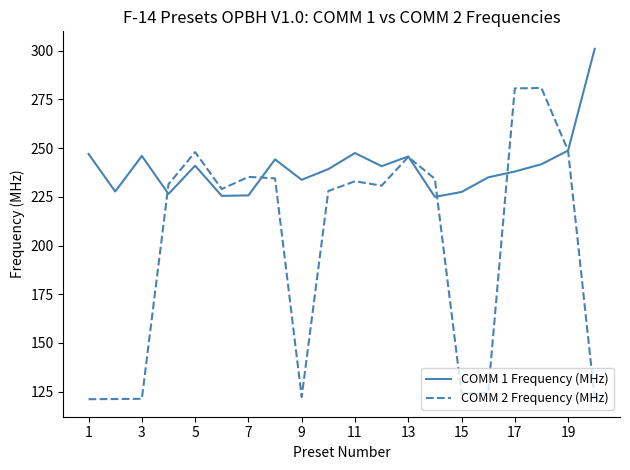

List the series in order of their peak value, highest first.

COMM 1 Frequency (MHz), COMM 2 Frequency (MHz)